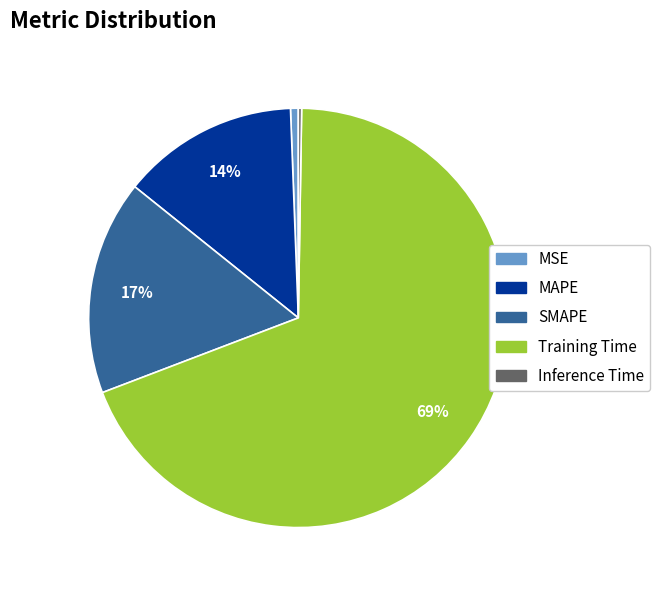

True or false: SMAPE accounts for 6% of the total.

False